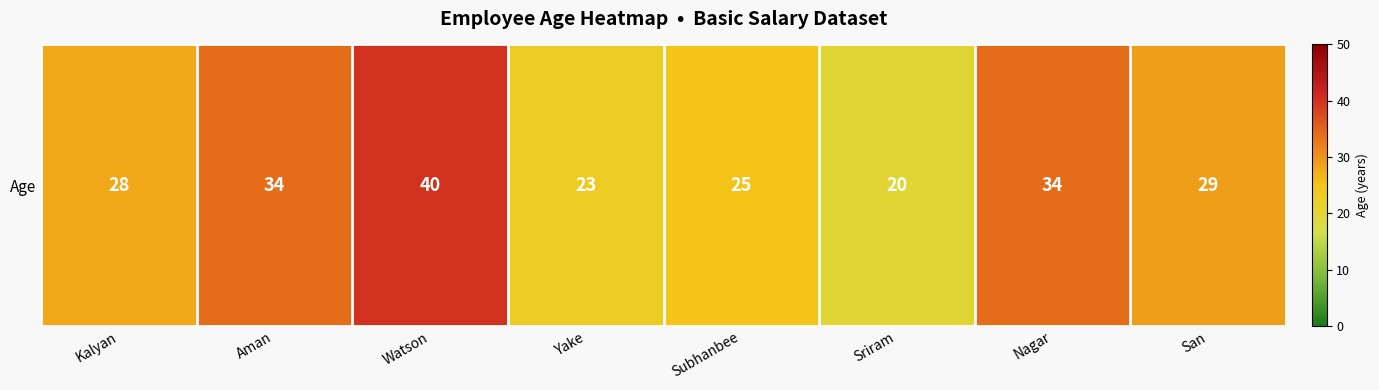

Reading left to right, transcribe all the data shown in this chart.

Kalyan=28	Aman=34	Watson=40	Yake=23	Subhanbee=25	Sriram=20	Nagar=34	San=29